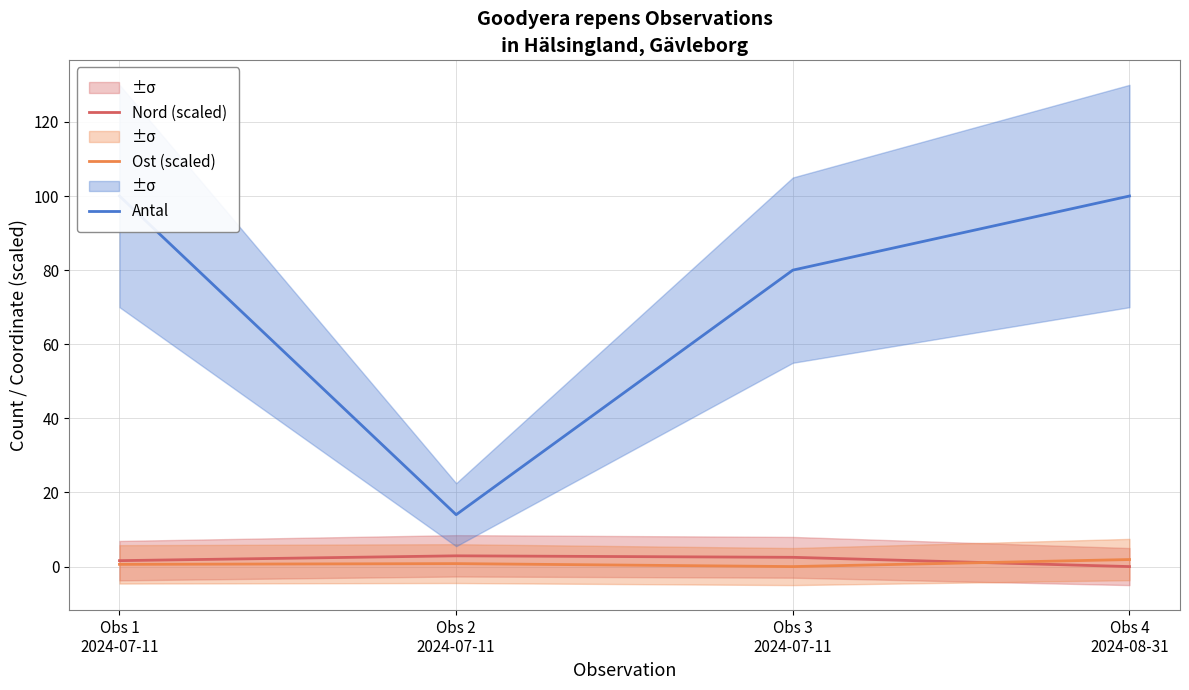

What is the greatest value displayed?

100.0